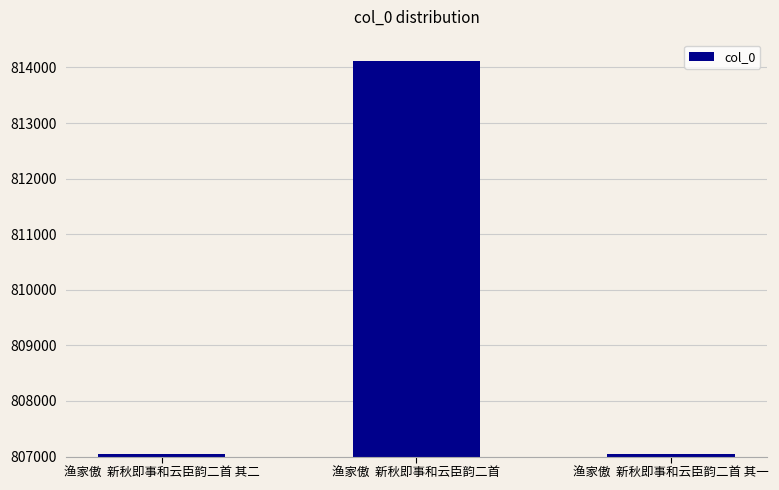

What is the label of the 2nd bar from the right?

渔家傲  新秋即事和云臣韵二首